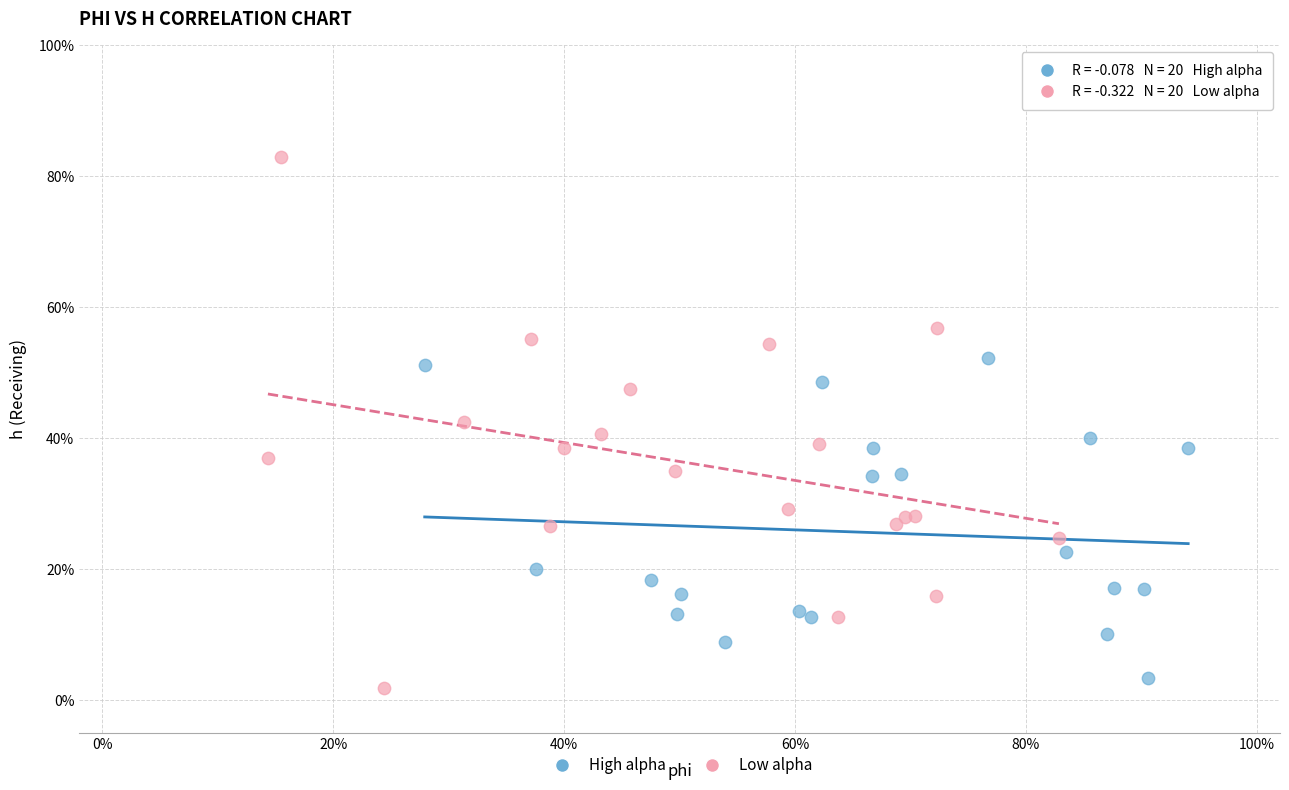

What are all the series names shown in the legend?

High alpha, Low alpha